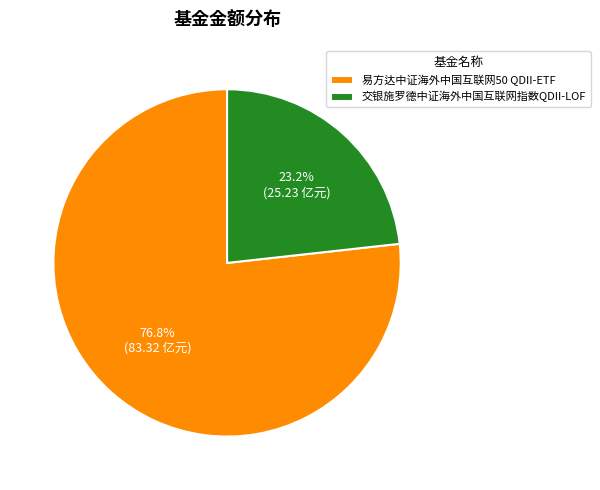

Combined, do 交银施罗德中证海外中国互联网指数QDII-LOF and 易方达中证海外中国互联网50 QDII-ETF account for over 50%?

Yes